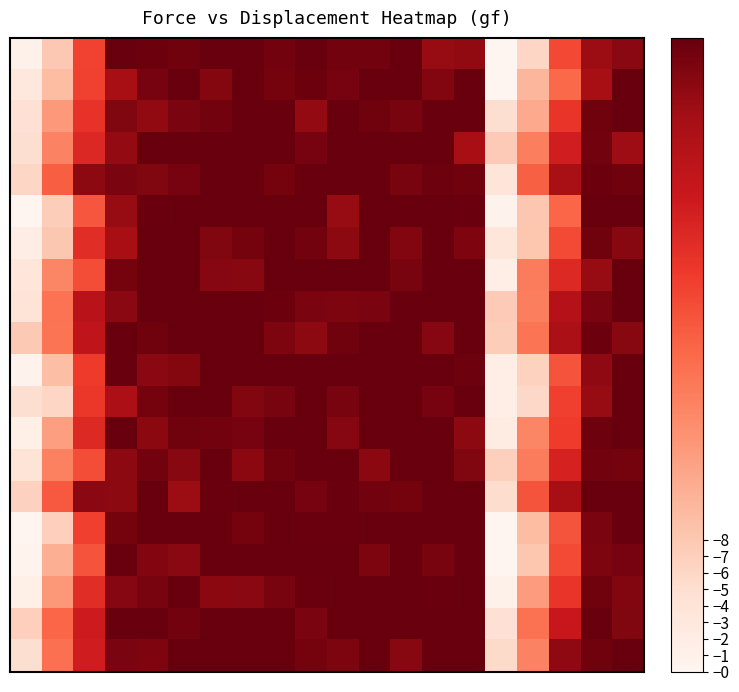

At how many categories does at least one series exceed 26?

16